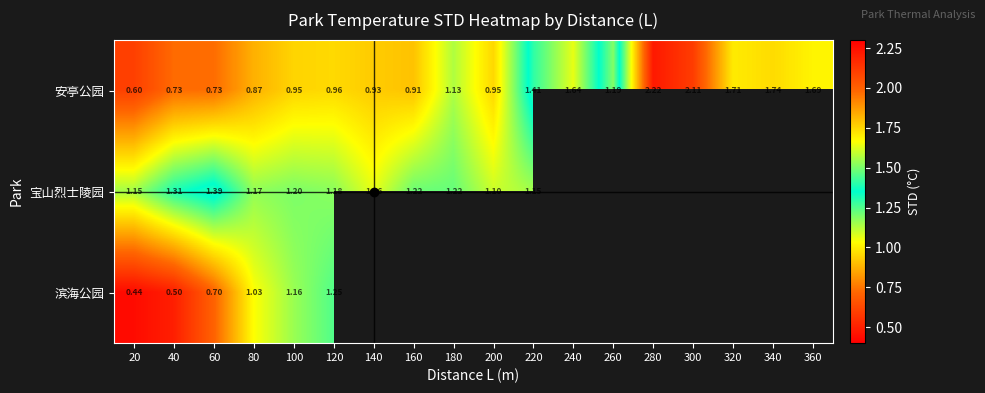

Is the value of 宝山烈士陵园 at 200 greater than the value of 安亭公园 at 240?

No